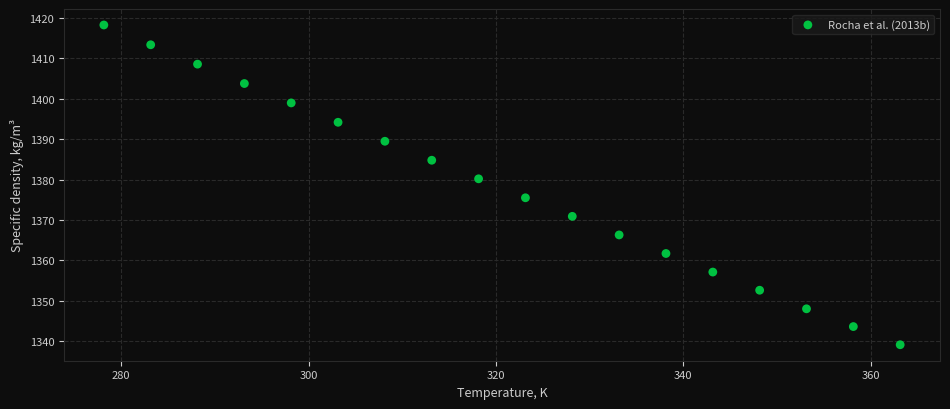

What is the range of Y values (max minus min)?

79.2